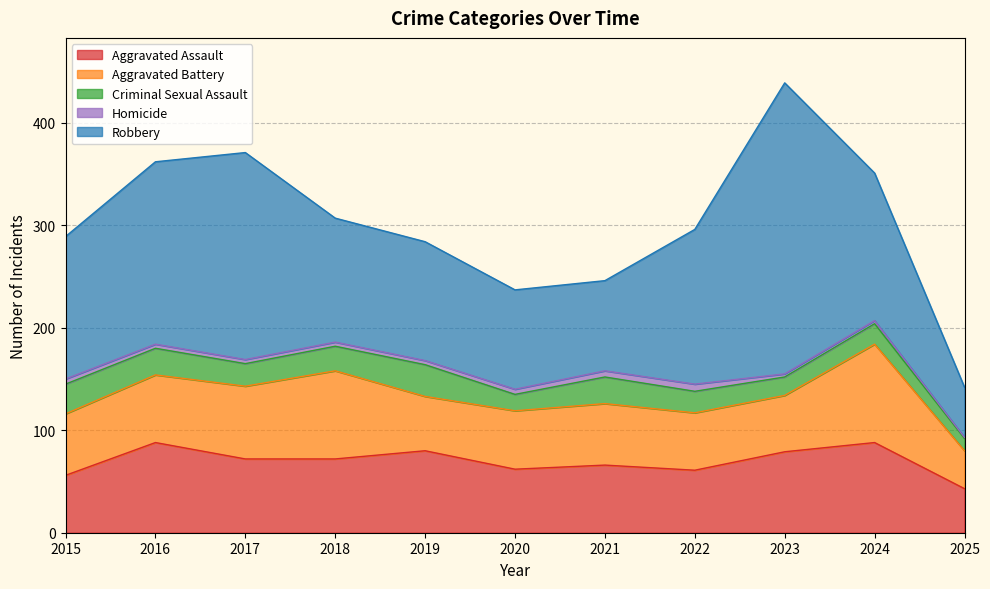

Does the chart have visible grid lines?

Yes